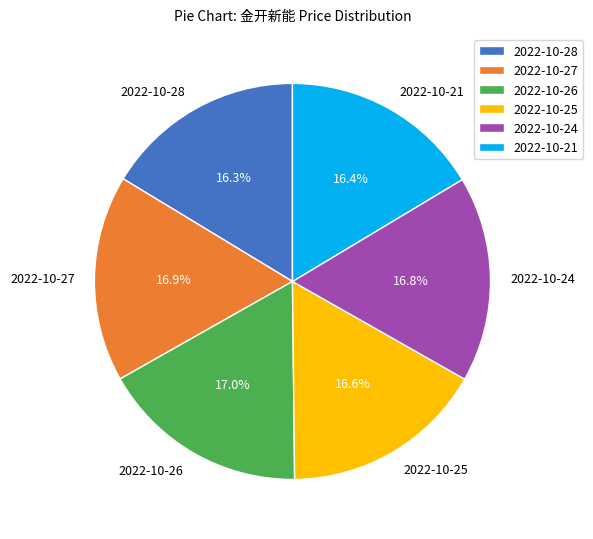

To the nearest percent, what is the difference between the largest and smallest slice percentages?

1%